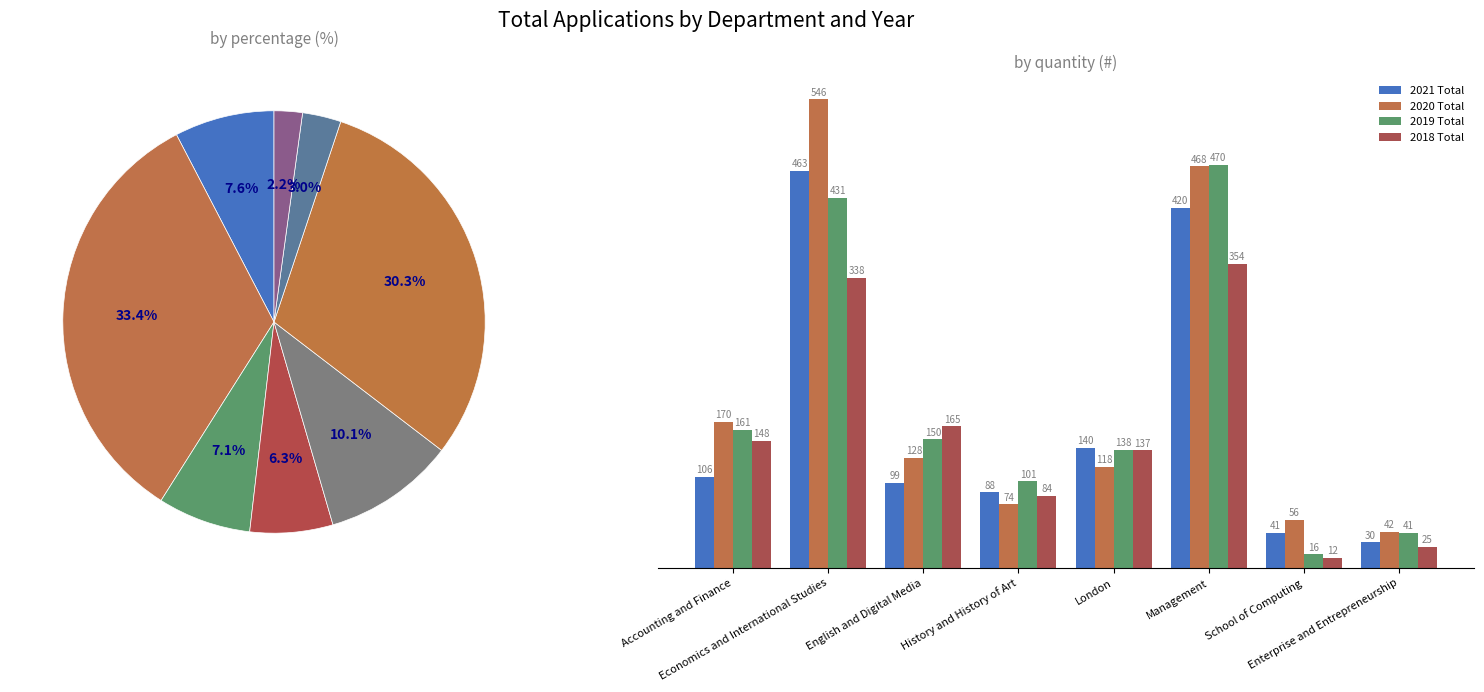

List the labels in order of 2018 Total value, largest first.

Management, Economics and International Studies, English and Digital Media, Accounting and Finance, London, History and History of Art, Enterprise and Entrepreneurship, School of Computing